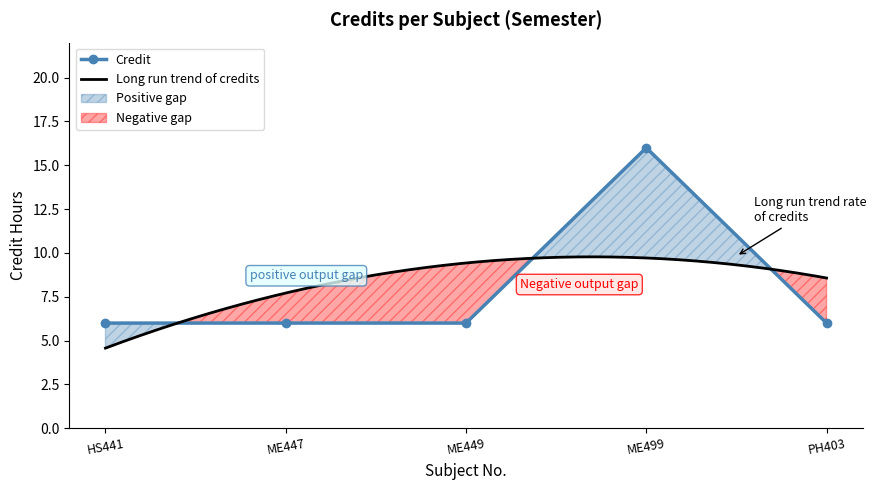

Count the number of categories in the chart.

5